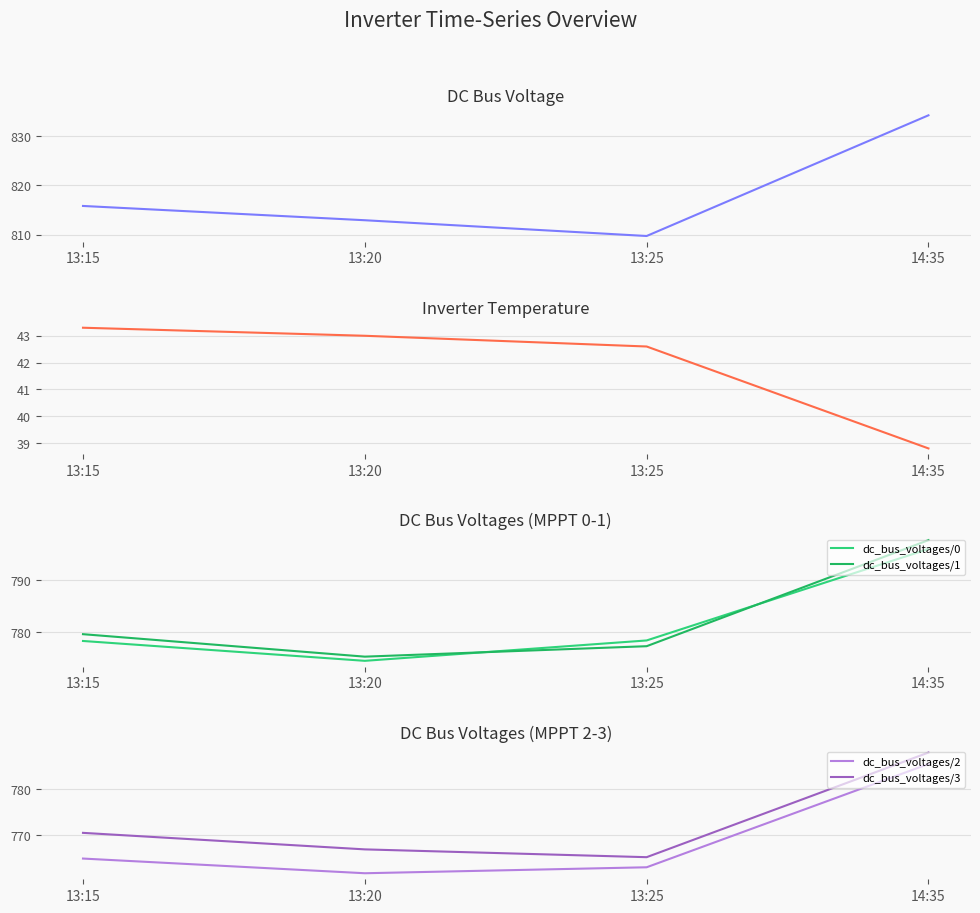

What is the average value of the dc_bus_voltages/0 series?

781.8